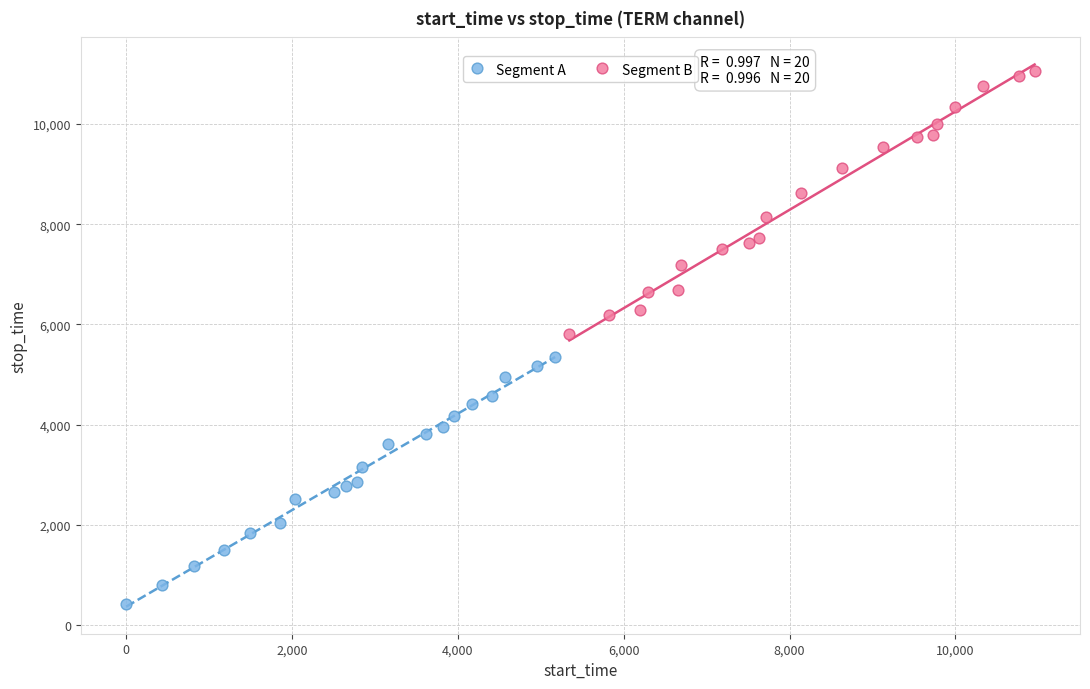

Which series has the widest spread of Y values?

Segment B